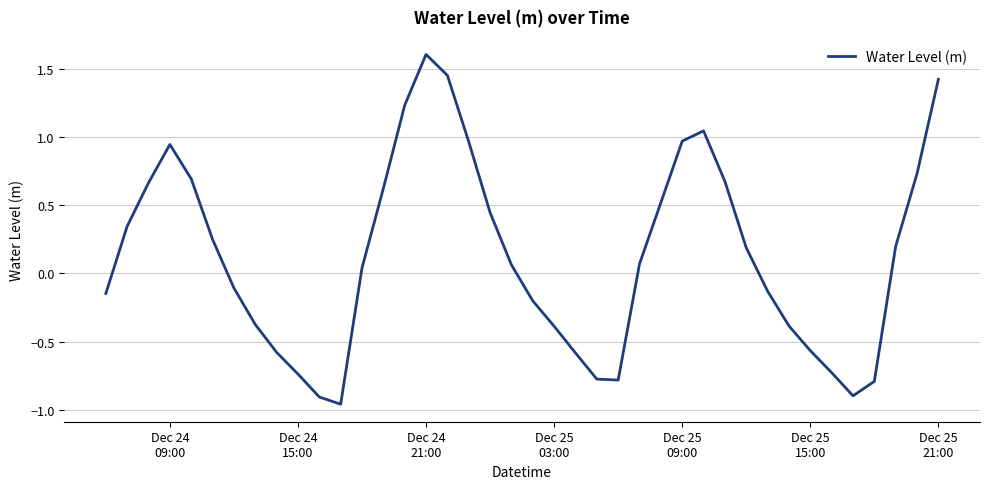

Does the chart display data point markers on the line(s)?

No